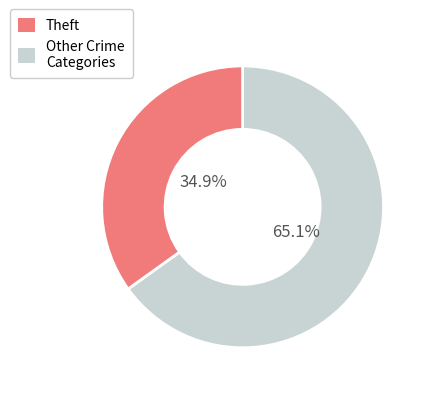

What portion of the pie excludes Theft?

34.9%